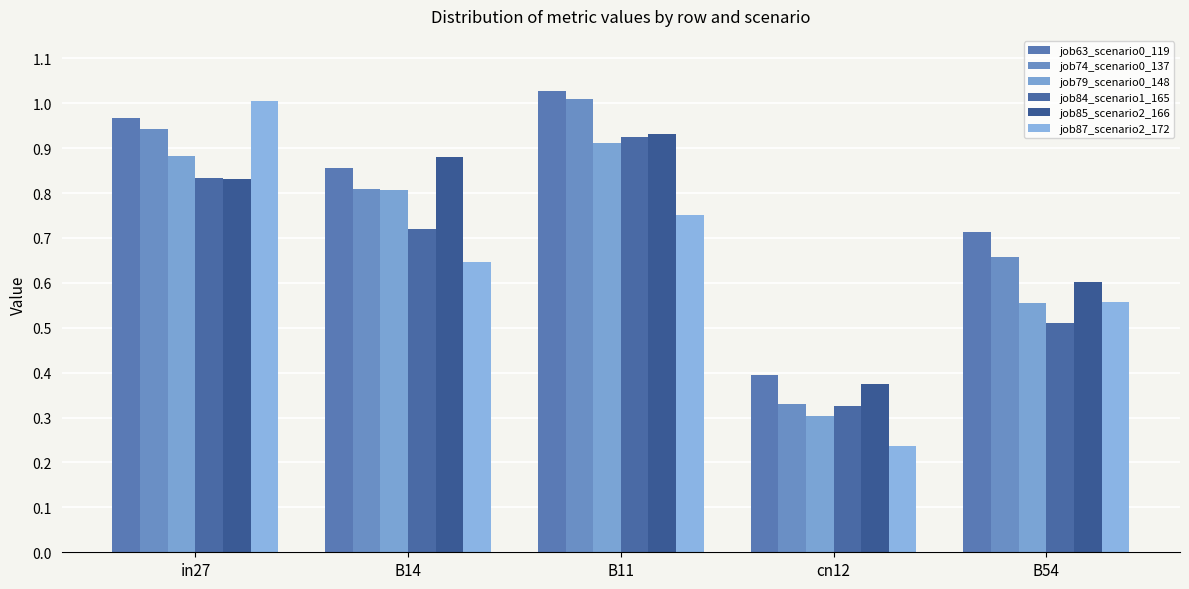

The value of job63_scenario0_119 at in27 is 1.0. True or false?

True